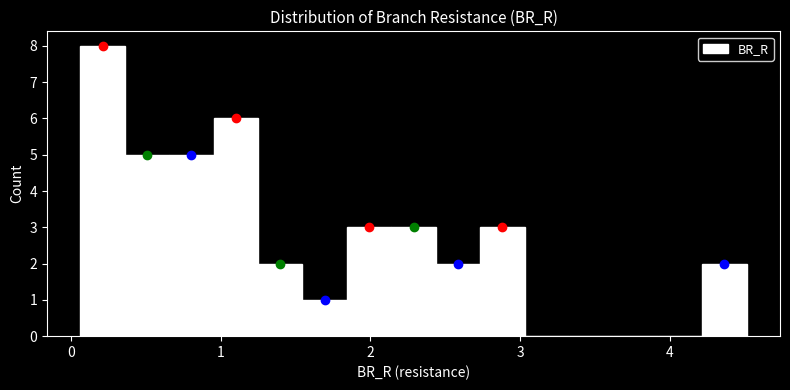

Read against the x-axis, roughly where is the centre of the tallest bar?

0.2